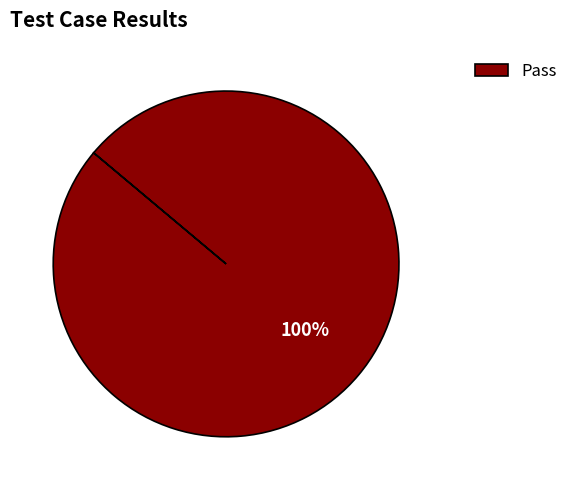

Is there any slice that represents more than half of the pie?

Yes